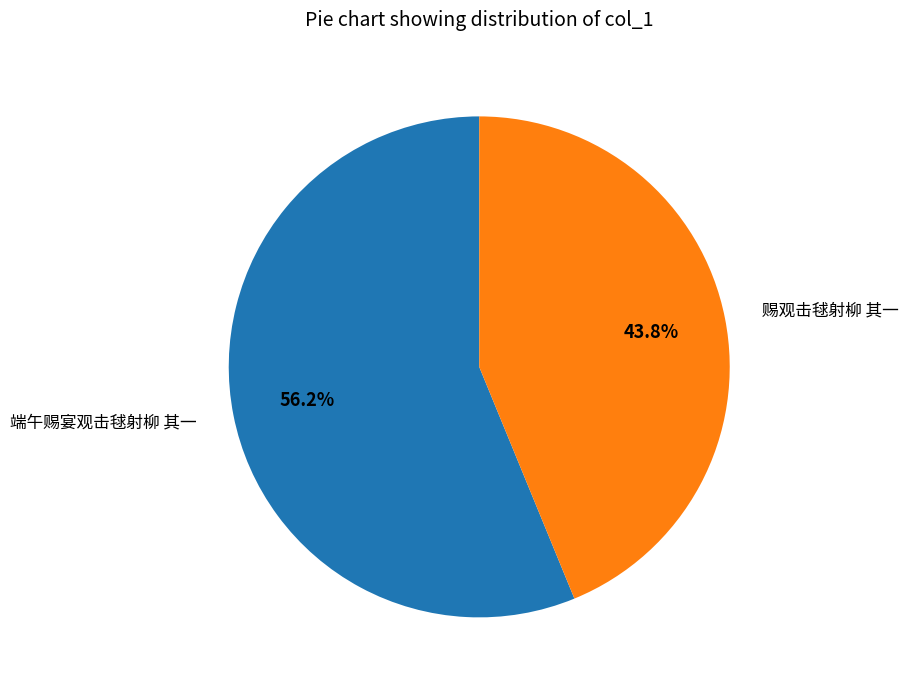

How many slices are in this pie chart?

2